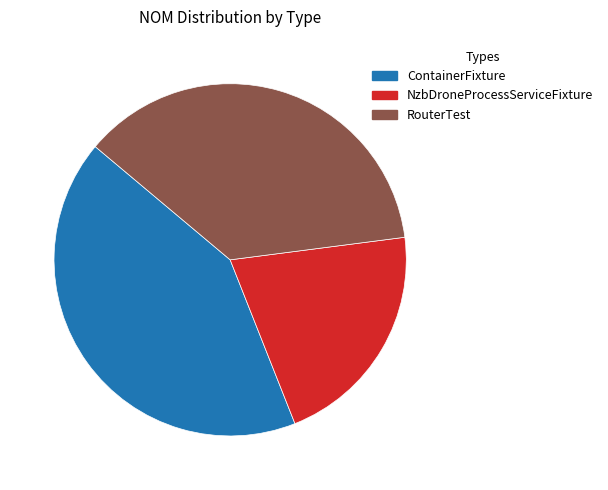

Does any single category account for the majority?

No